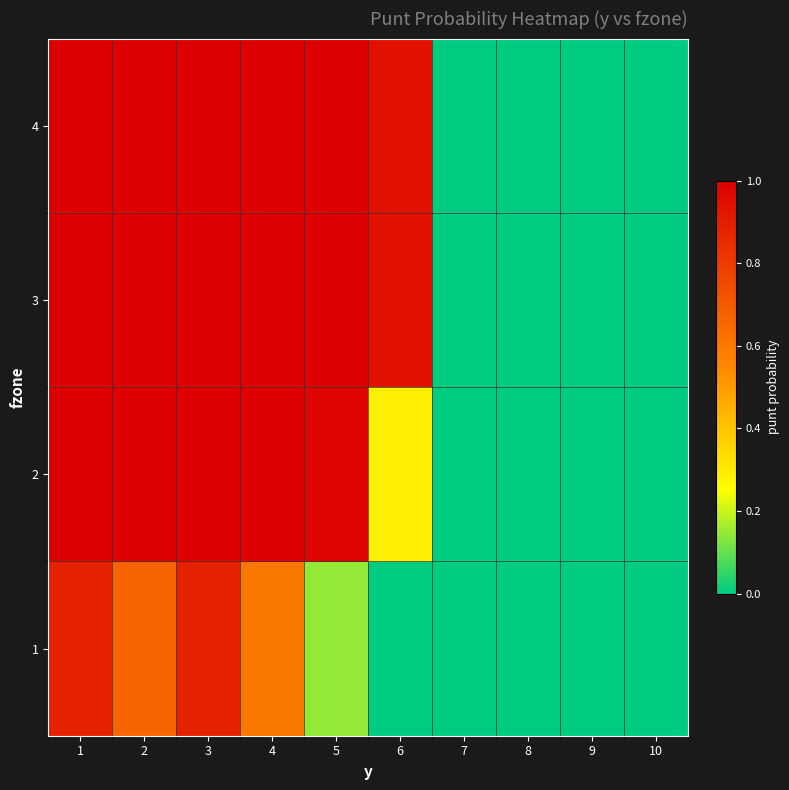

Reading right to left, transcribe all the data shown in this chart.

1: 10=0.0	9=0.0	8=0.0	7=0.0	6=0.0	5=0.1	4=0.6	3=0.9	2=0.7	1=0.9
2: 10=0.0	9=0.0	8=0.0	7=0.0	6=0.3	5=1.0	4=1.0	3=1.0	2=1.0	1=1.0
3: 10=0.0	9=0.0	8=0.0	7=0.0	6=0.9	5=1.0	4=1.0	3=1.0	2=1.0	1=1.0
4: 10=0.0	9=0.0	8=0.0	7=0.0	6=0.9	5=1.0	4=1.0	3=1.0	2=1.0	1=1.0